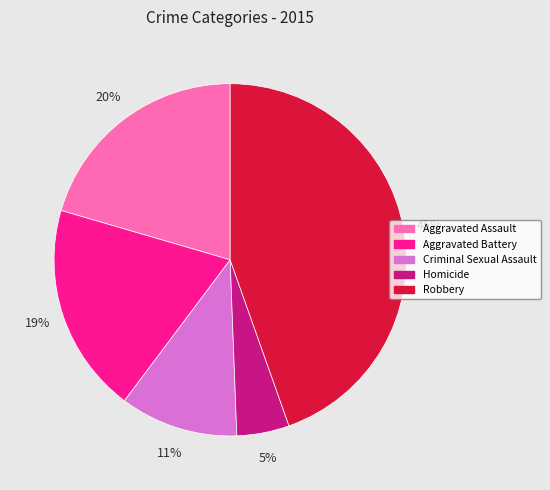

Do Robbery and Criminal Sexual Assault together represent more than half of the pie?

Yes